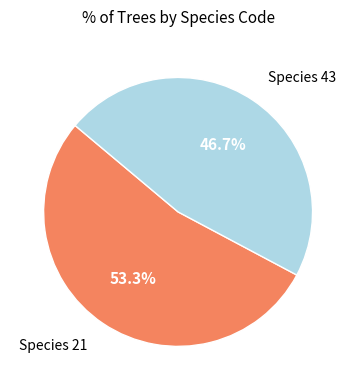

What is the smallest slice in the pie chart?

Species 43